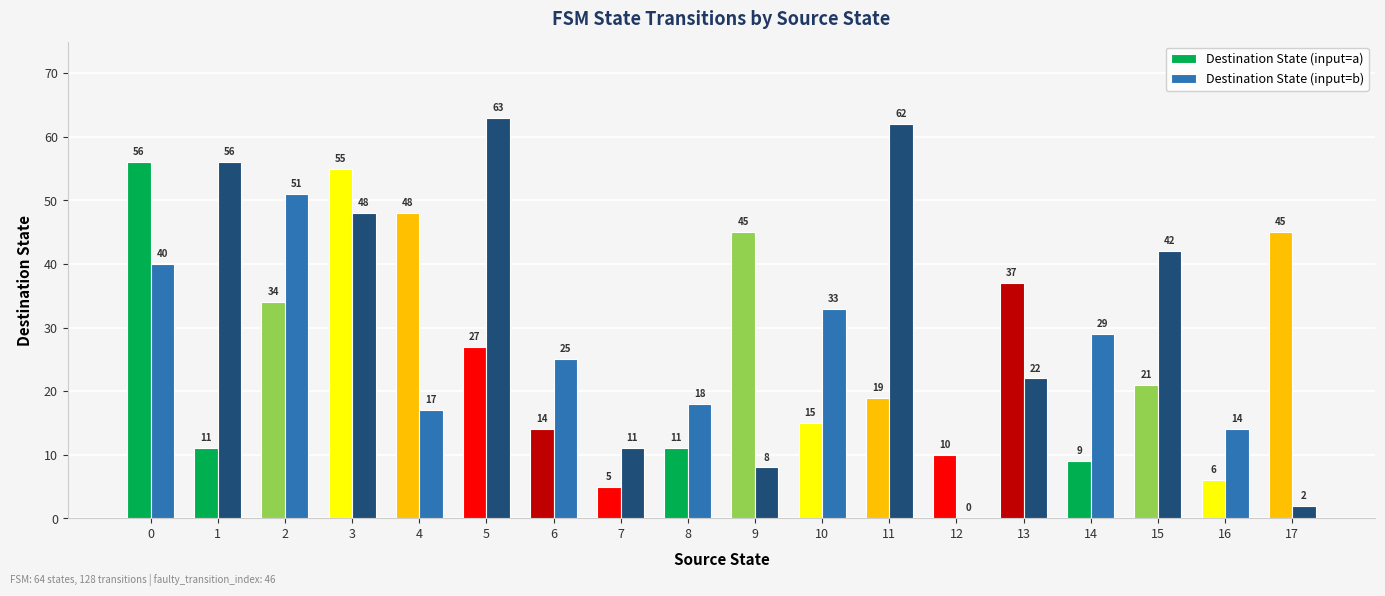

The Destination State (input=b) series shows 22 at 13. True or false?

True